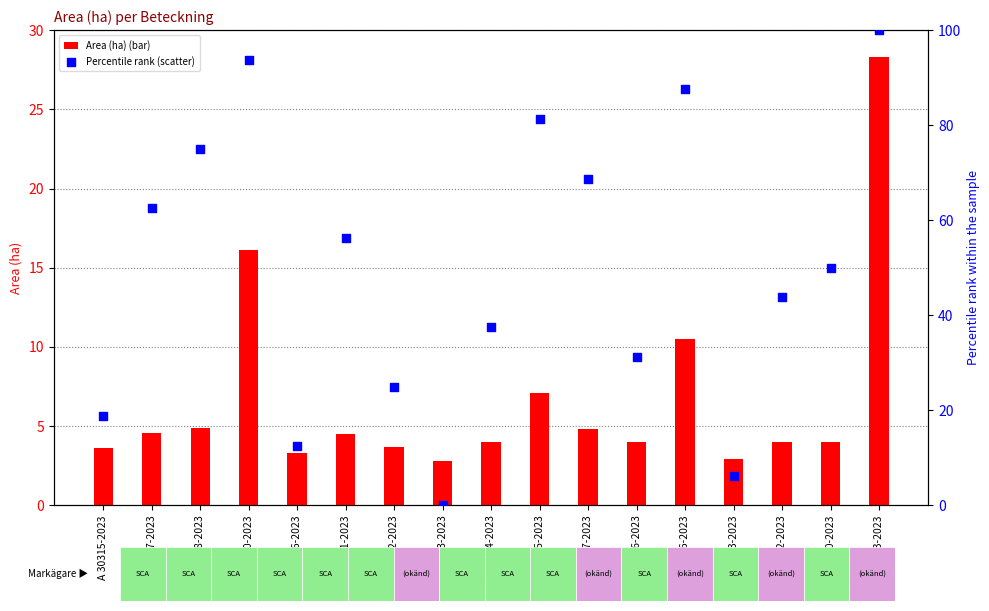

Which series contains the highest Y value?

Percentile rank (Area)